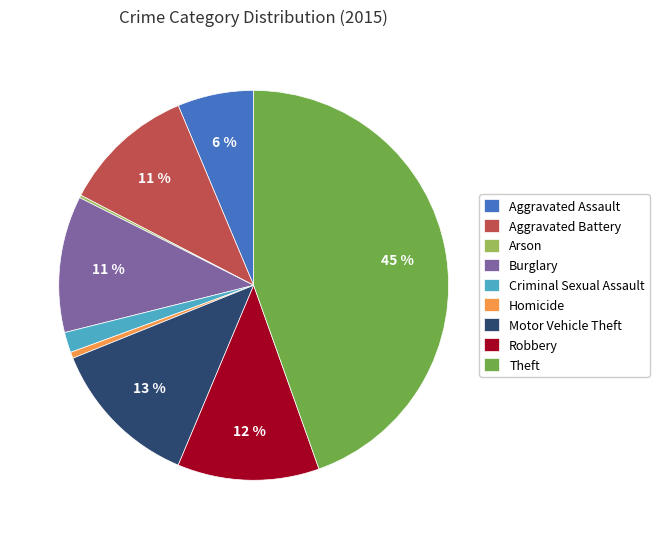

Which has a higher value, Burglary or Motor Vehicle Theft?

Motor Vehicle Theft